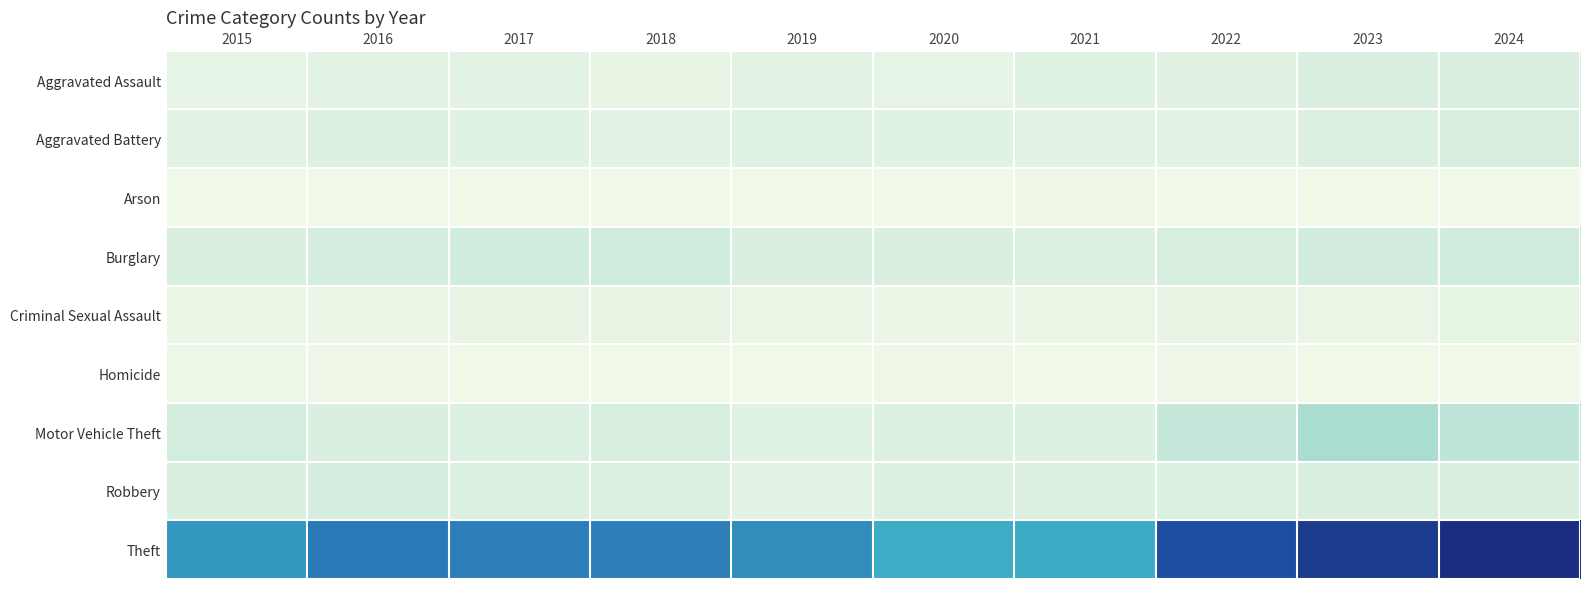

At how many categories does at least one series exceed 958?

6